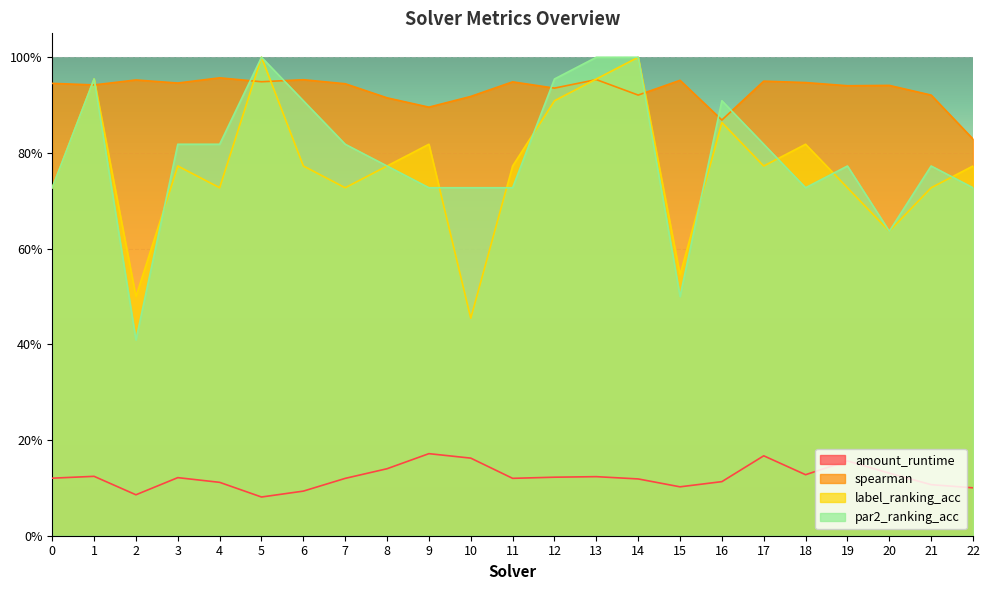

Which label corresponds to the smallest value in the chart?

5